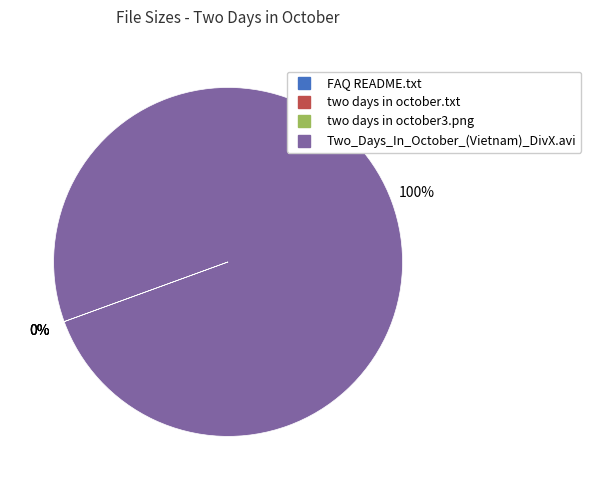

What is the largest slice in the pie chart?

Two_Days_In_October_(Vietnam)_DivX.avi